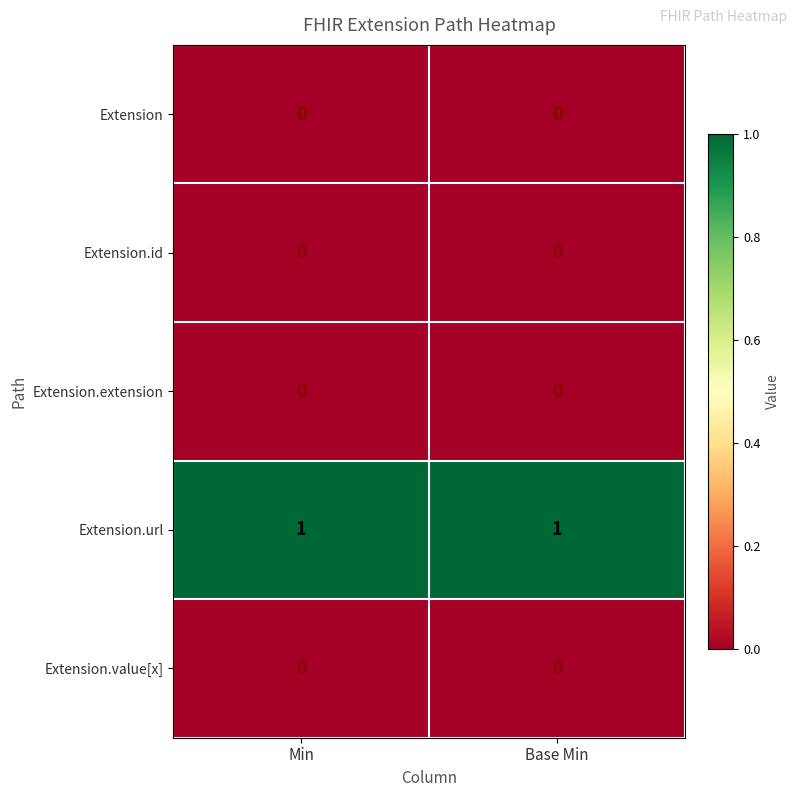

What is the spread (max minus min) of values at Base Min?

1